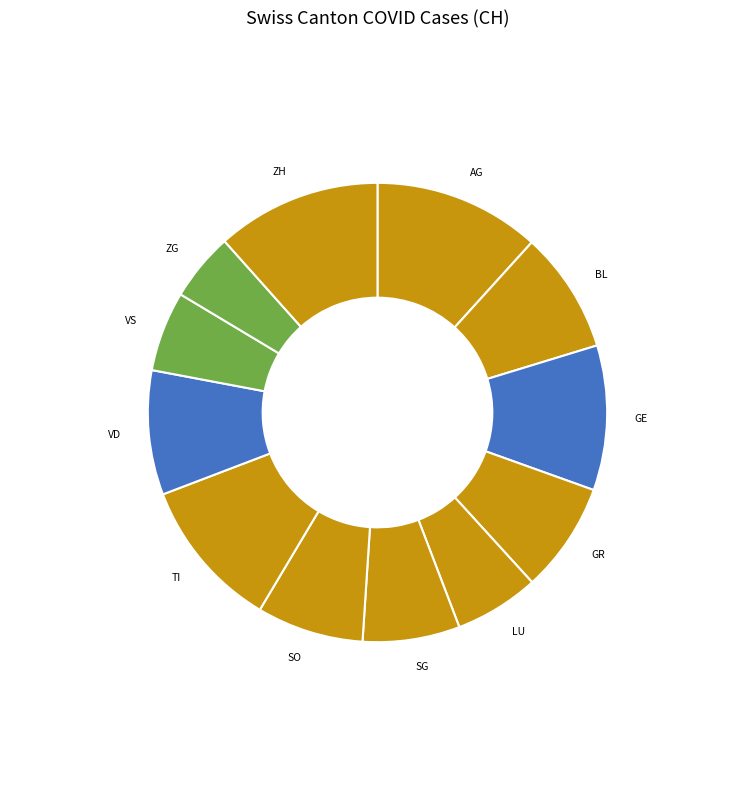

Is there a majority slice in this chart?

No